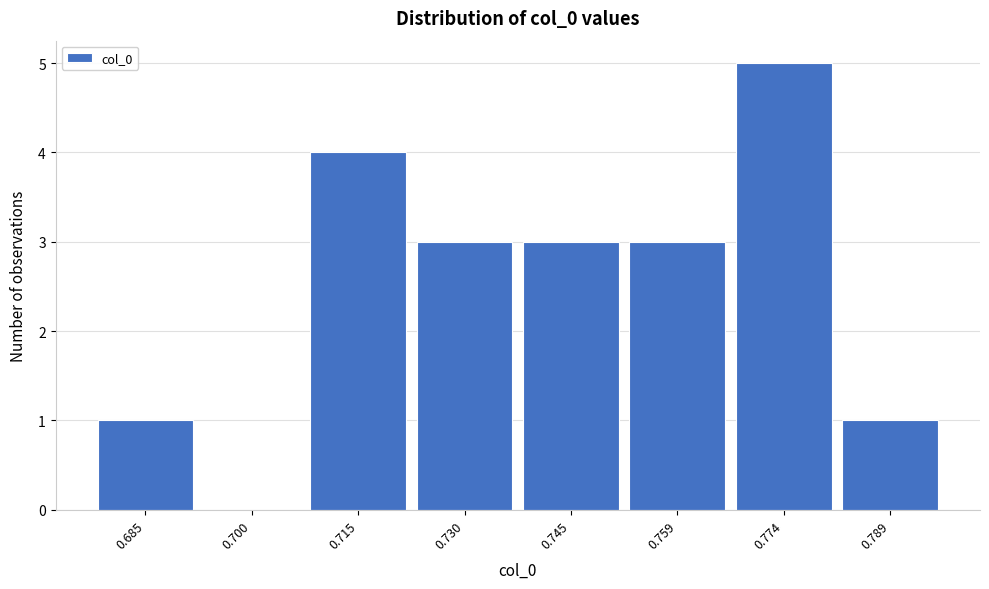

Reading left to right, list all the values displayed in this chart.

0.685=1	0.700=0	0.715=4	0.730=3	0.745=3	0.759=3	0.774=5	0.789=1